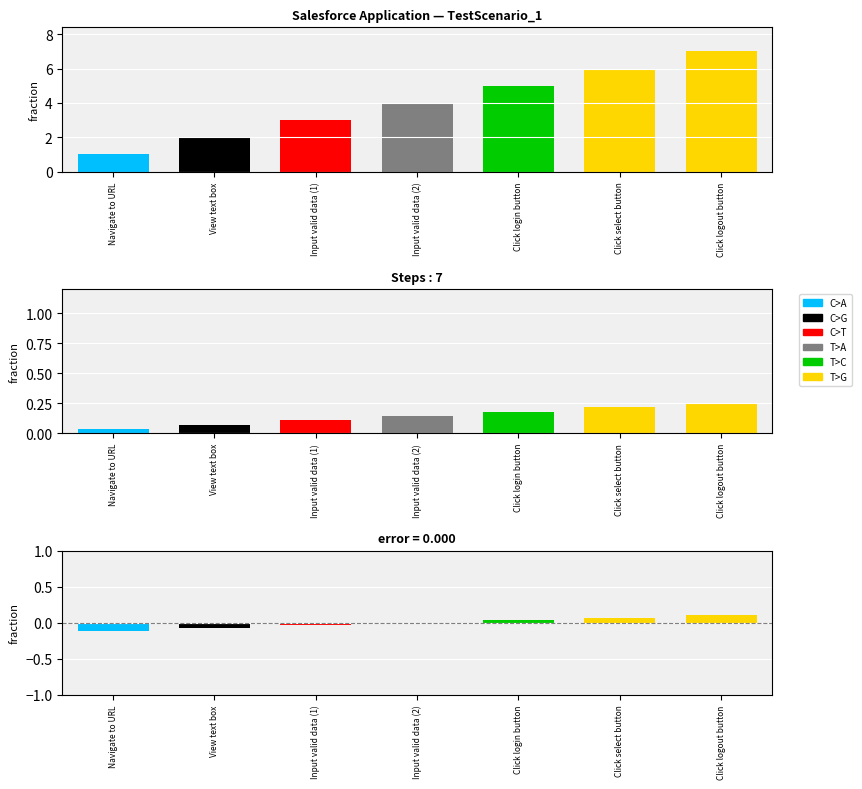

How many values are between 0 and 1?

4